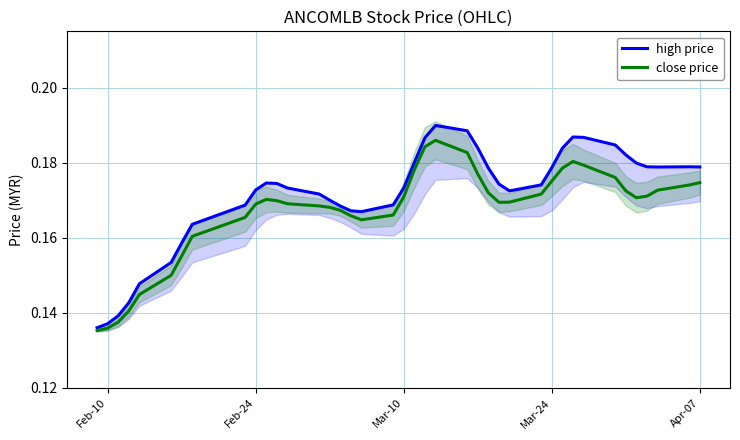

True or false: high price and close price intersect in this chart.

False